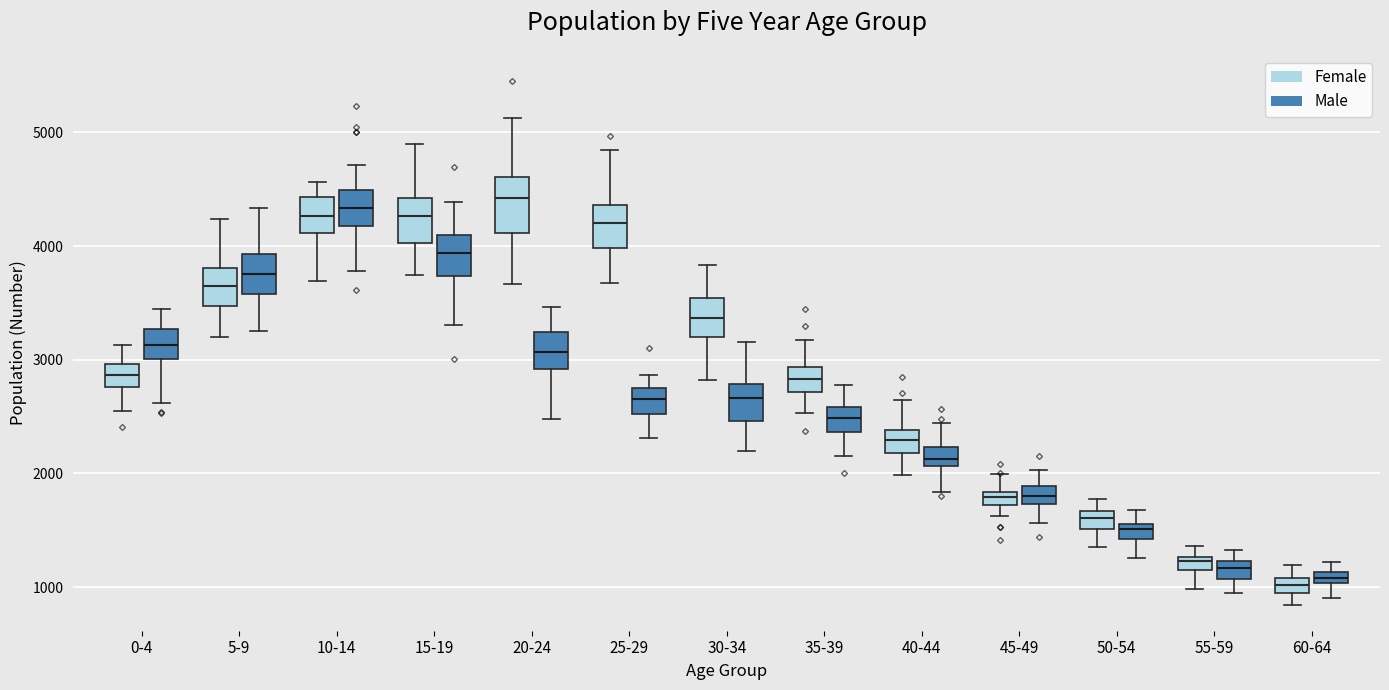

Where does the lower whisker of the box for 5-9 (Male) end on the y-axis? The values are not printed on the chart, so give them approximately, as read against the axis.

3300